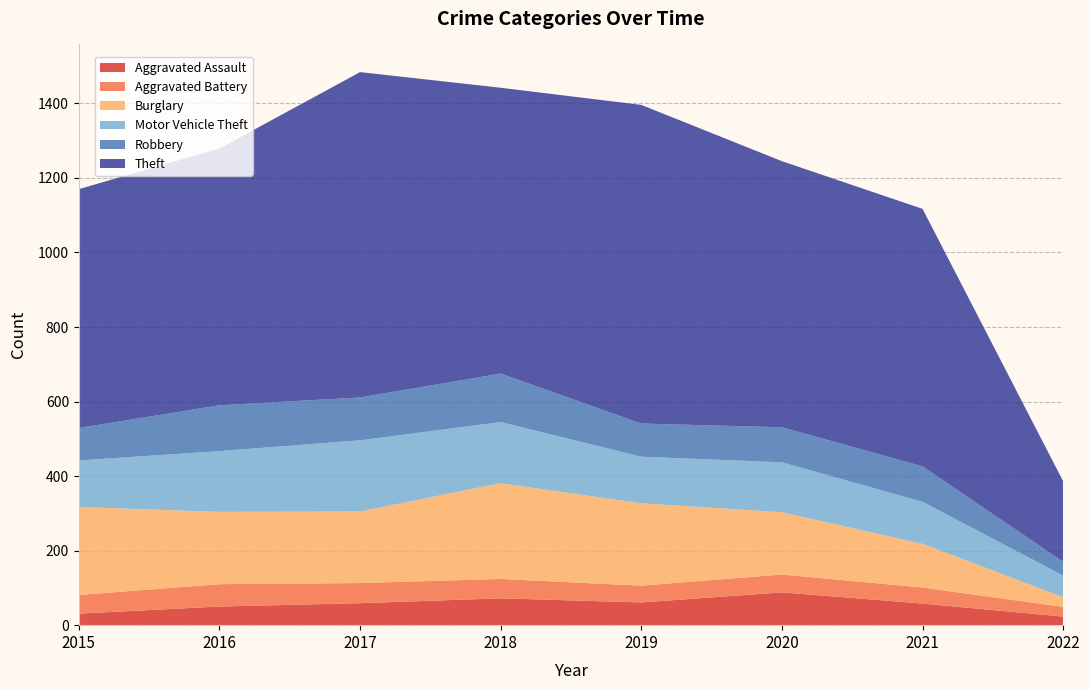

List the labels in order of Motor Vehicle Theft value, smallest first.

2022, 2021, 2015, 2019, 2020, 2016, 2018, 2017